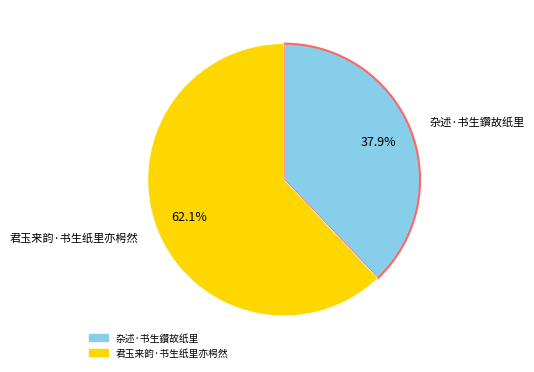

True or false: 杂述·书生鑽故纸里 accounts for 51% of the total.

False